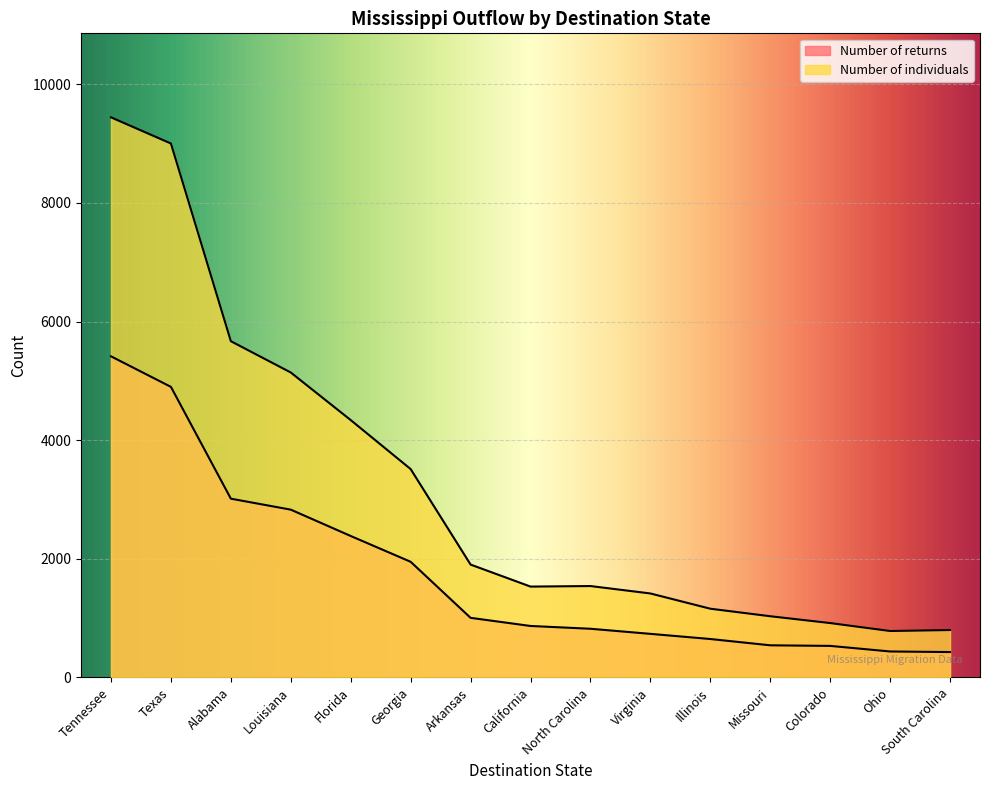

True or false: Number of individuals and Number of returns intersect in this chart.

False